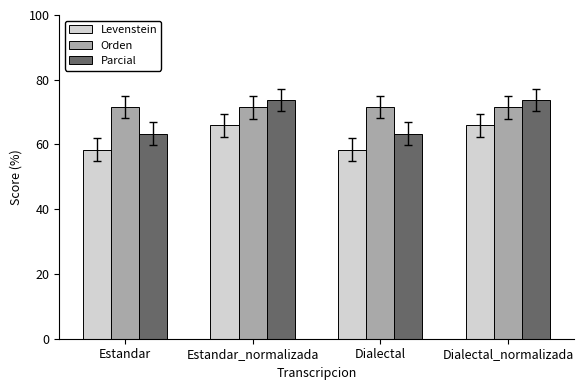

Rank the series at Estandar_normalizada from highest to lowest value.

Parcial, Orden, Levenstein